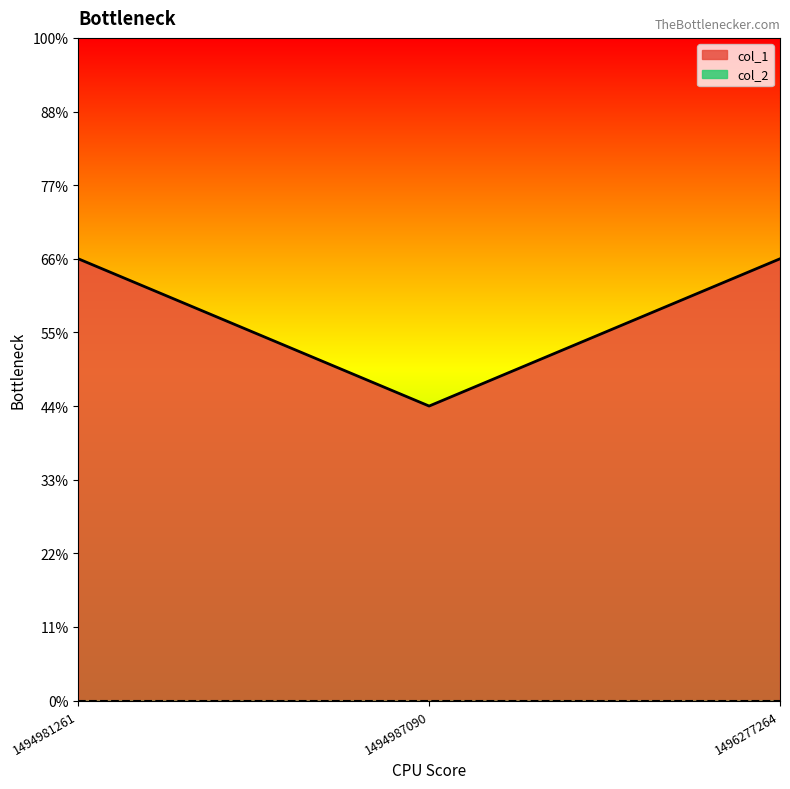

Does the chart display data point markers on the line(s)?

No